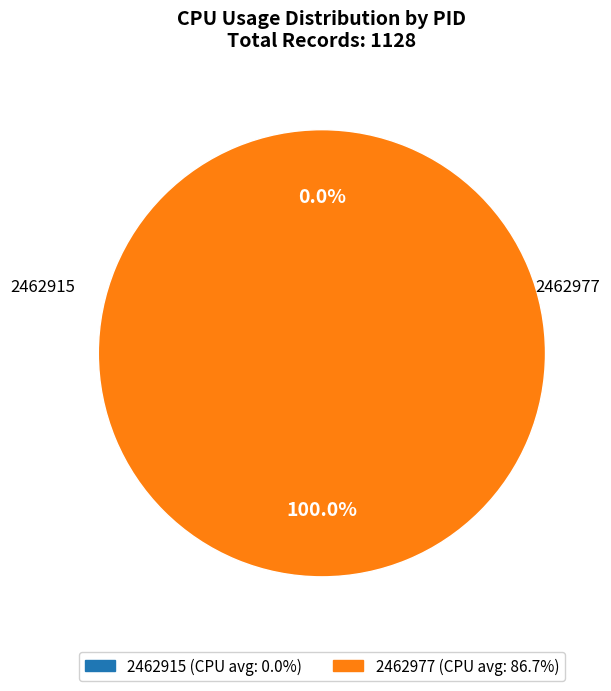

Is it true that 2462977 is 99% of the pie?

False